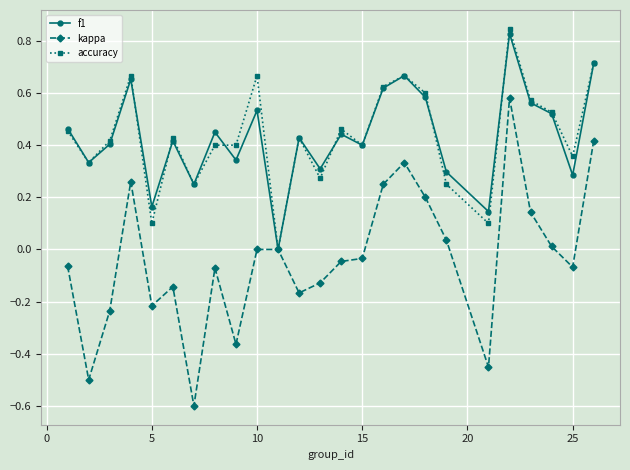

How many interior local peaks does the f1 series have?

8